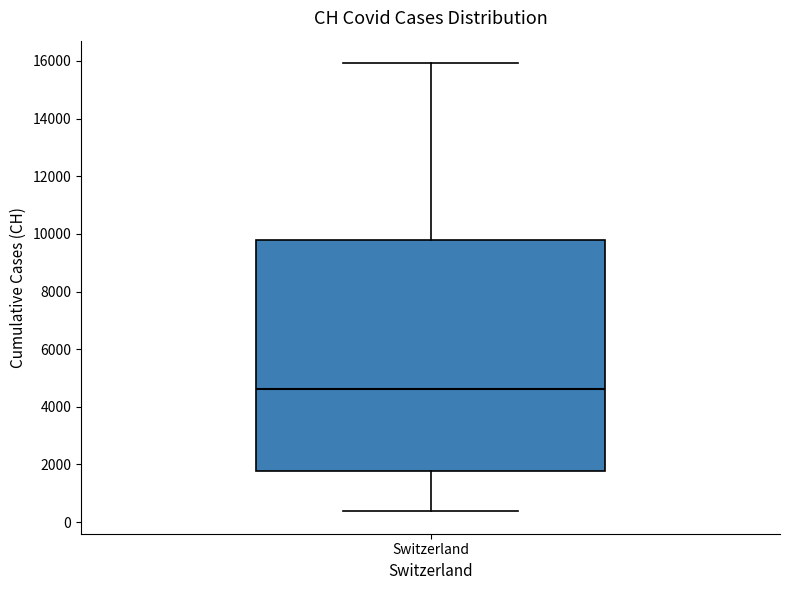

Where does the median line of the box for Switzerland sit on the y-axis? The values are not printed on the chart, so give them approximately, as read against the axis.

4600